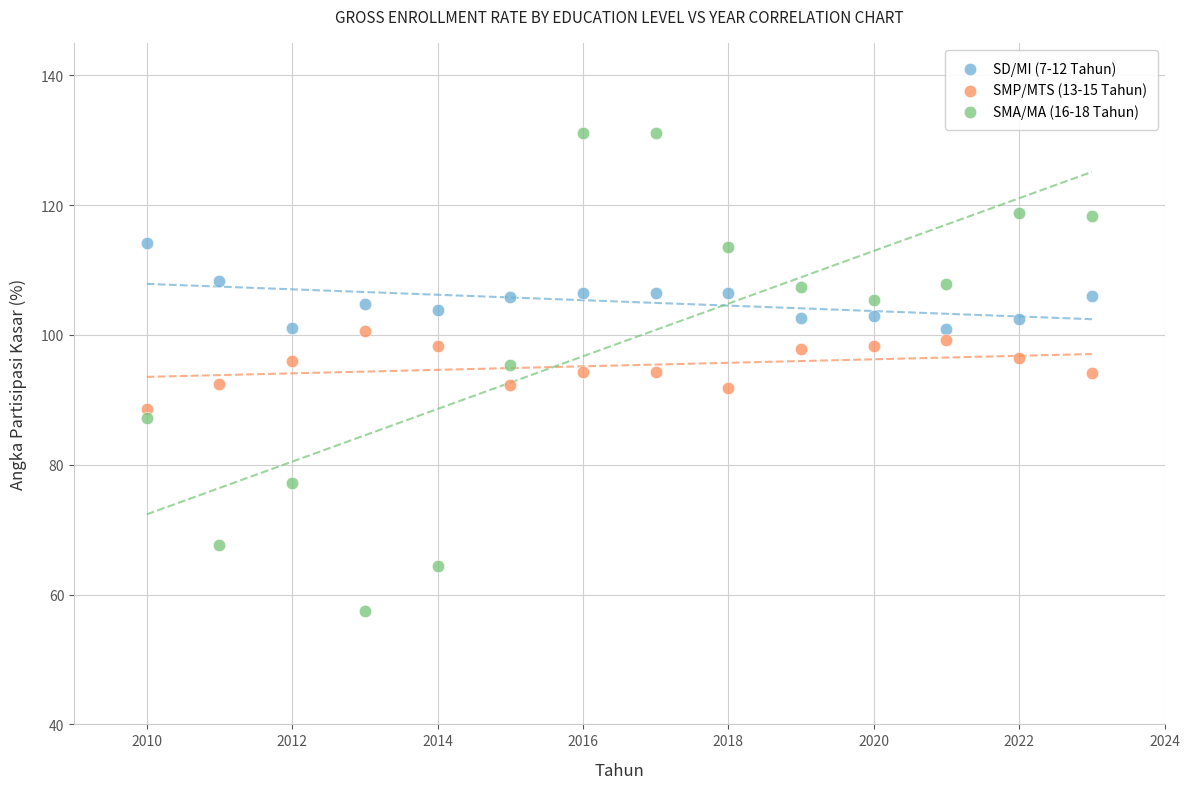

Across all data points, what is the range of X values (max minus min)?

13.0